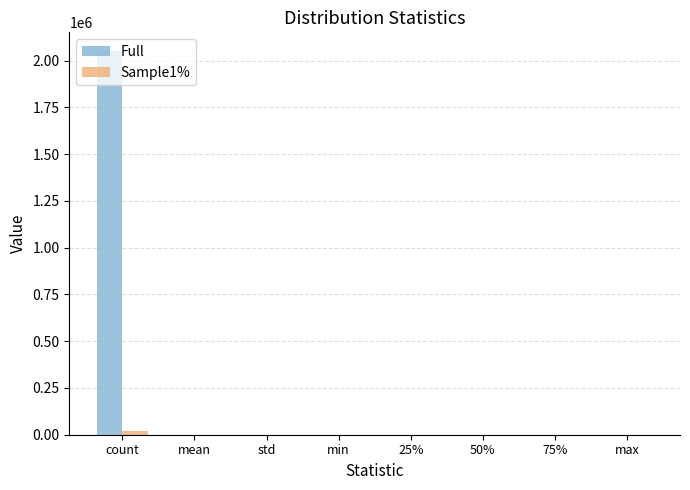

Which series changed the most between count and mean?

Full